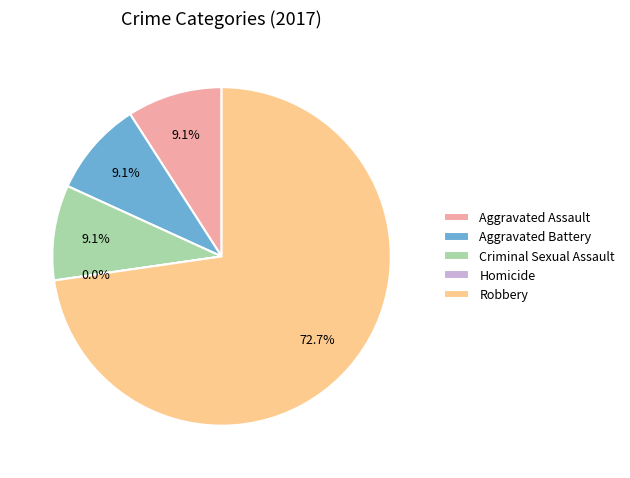

Is it true that Aggravated Battery is 14% of the pie?

False